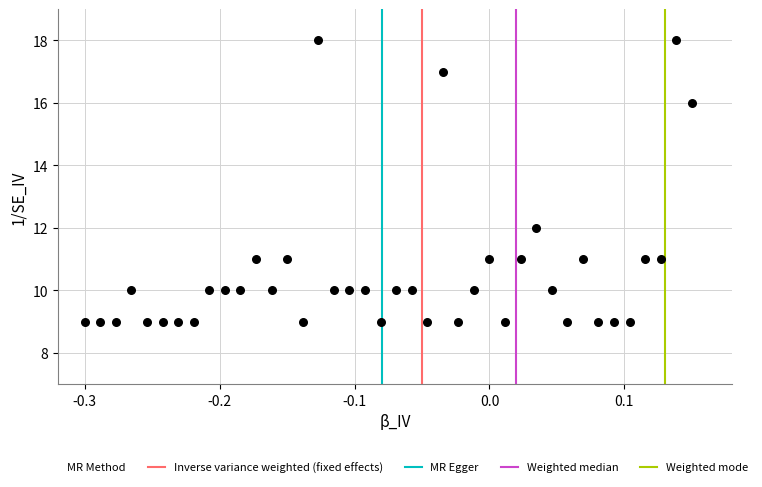

What is the range of Y values (max minus min)?

9